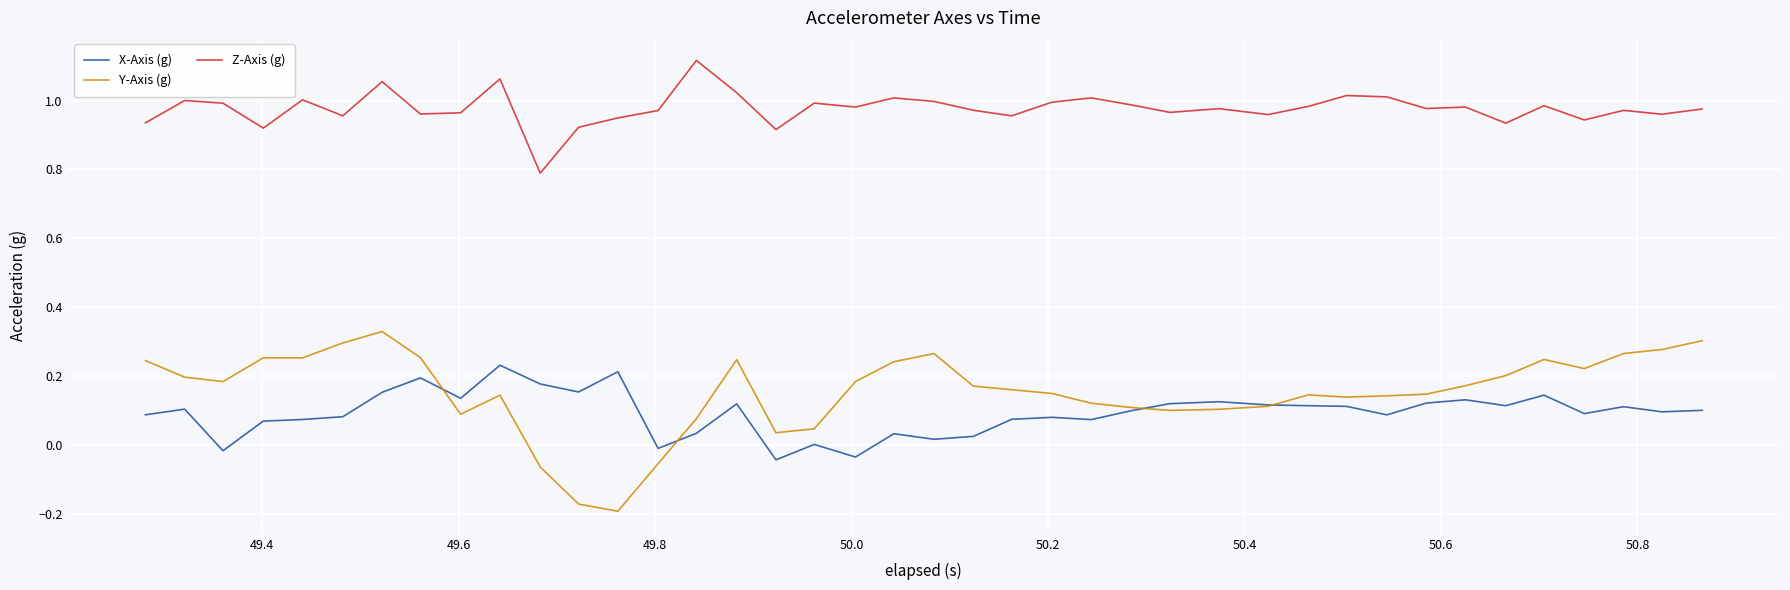

List the series in order of their peak value, lowest first.

X-Axis (g), Y-Axis (g), Z-Axis (g)